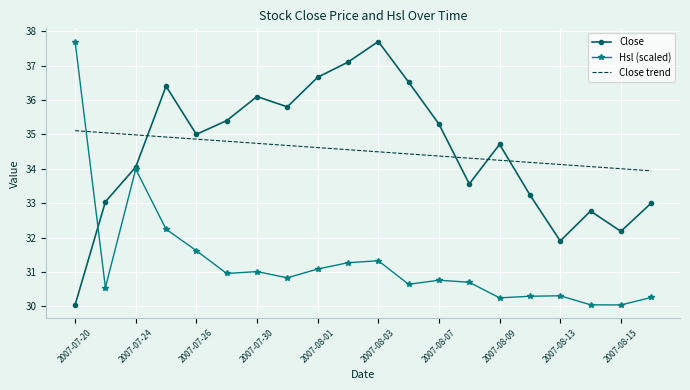

What is the highest value of the Hsl (scaled) series?

37.7